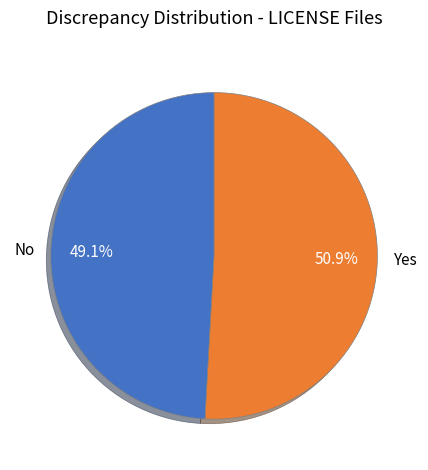

What percentage do No and Yes together represent?

100.0%